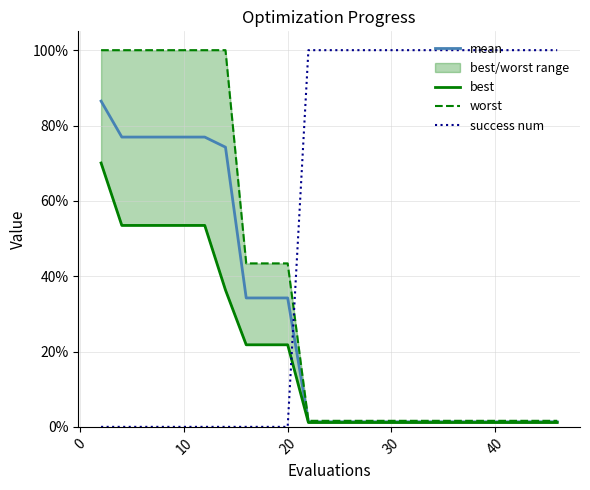

Which series has the largest total across all categories?

success num